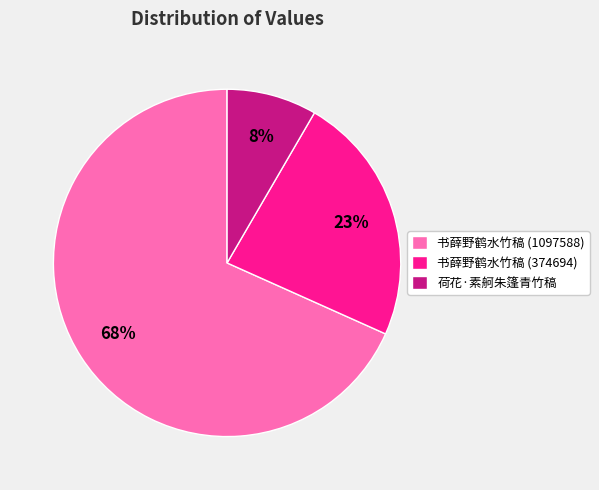

What is the smallest slice in the pie chart?

荷花·素舸朱篷青竹稿